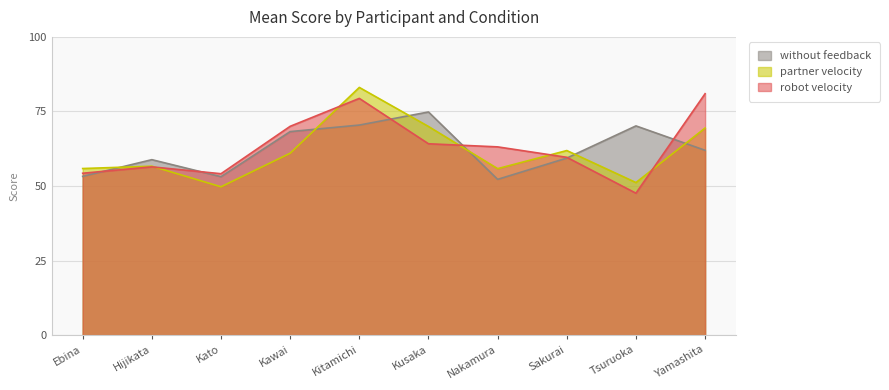

At which label does partner velocity first exceed 61?

Kitamichi